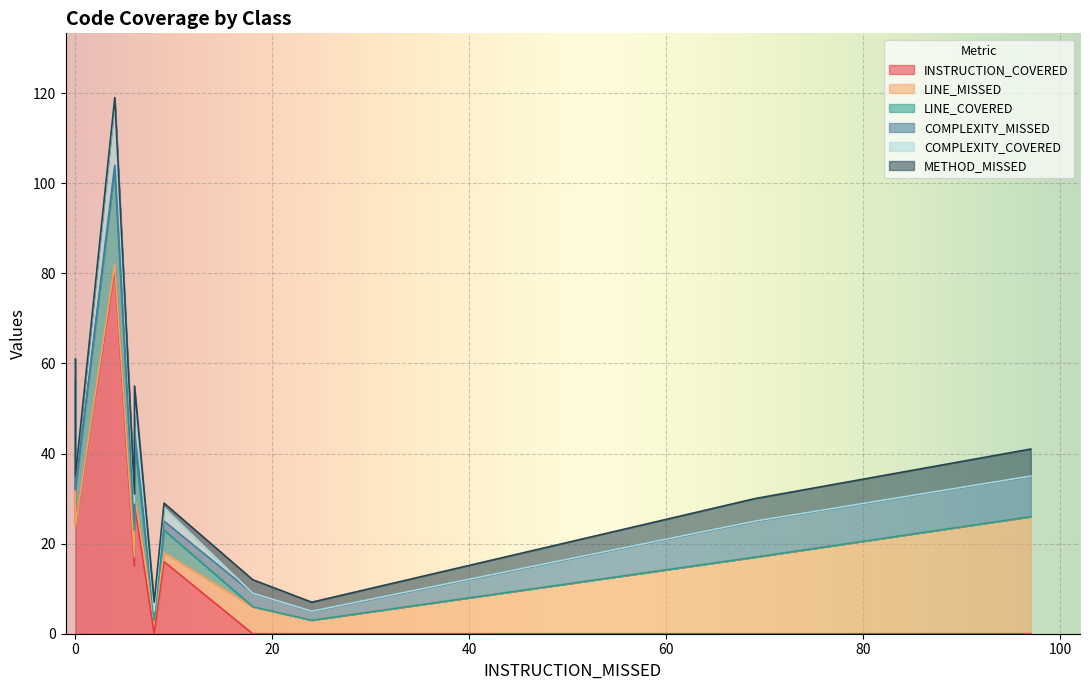

How many positive values does the LINE_MISSED series have?

9